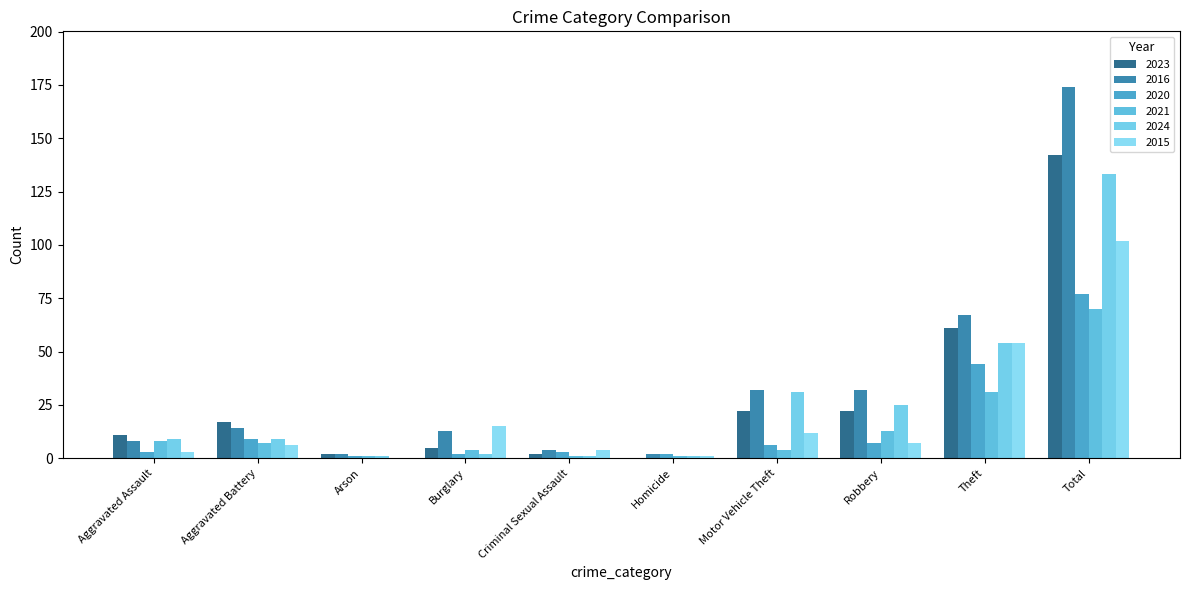

What is the maximum value for 2024?

133